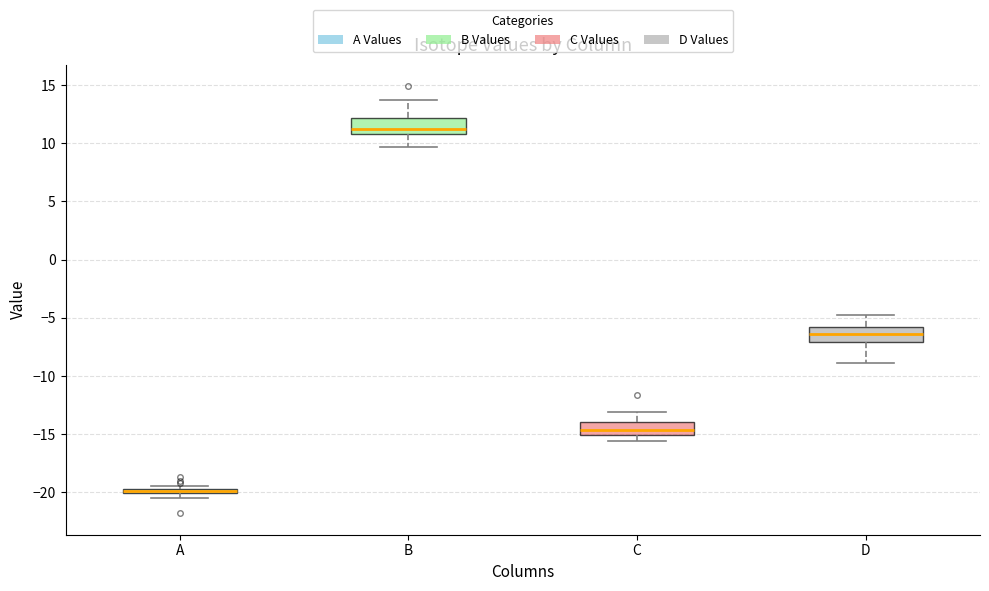

Where is the upper edge of the box for A on the y-axis? The values are not printed on the chart, so give them approximately, as read against the axis.

-19.5